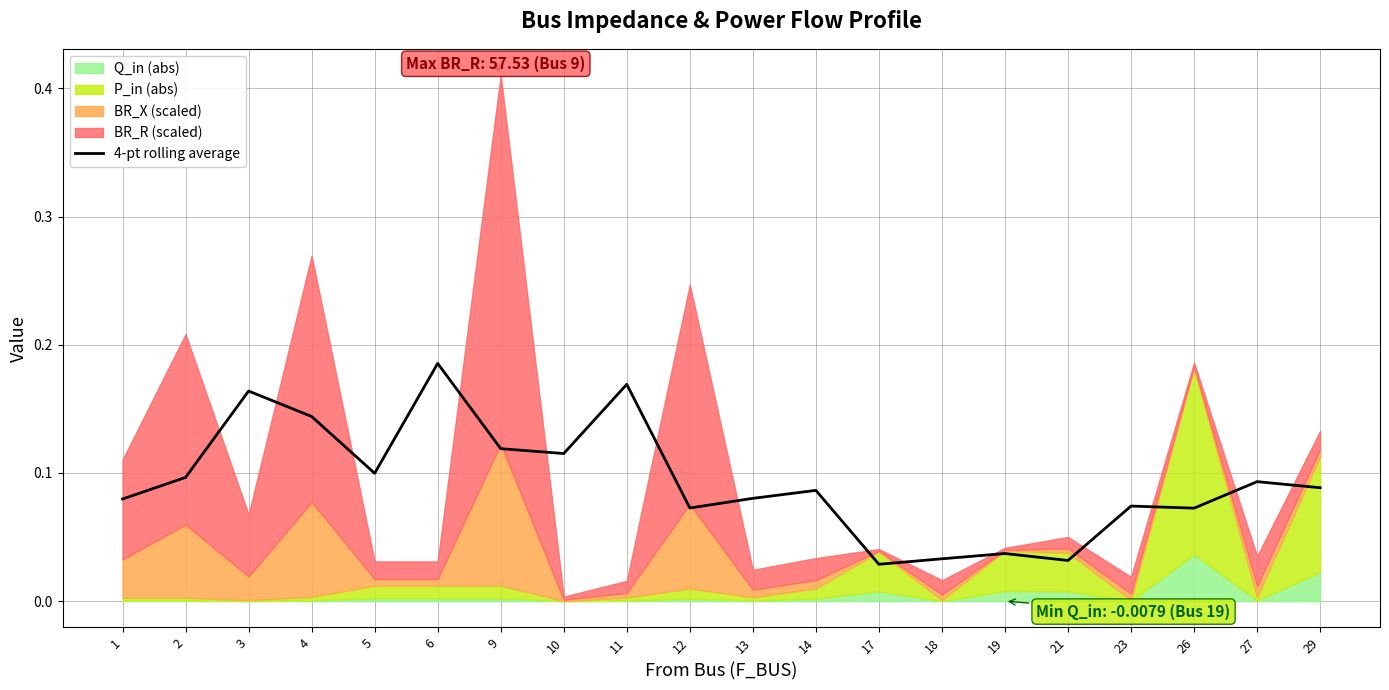

What is the change in value from 13 to 17?

-0.1